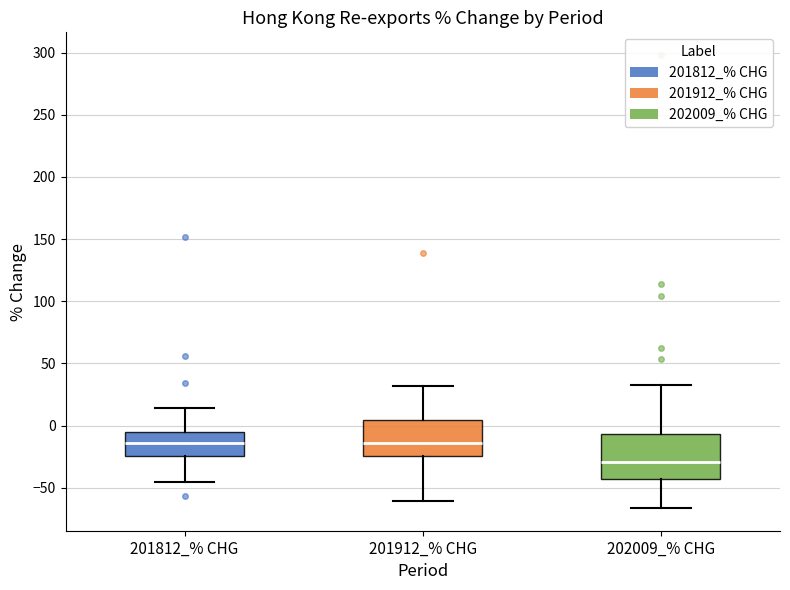

Reading left to right, transcribe this box plot: for each box, give where its median line is, the range the box spans, and where its two whiskers end, as read against the y-axis. The values are not printed on the chart, so give them approximately, as read against the axis.

201812_% CHG: median -15, box -25 to -5, whiskers -45 to 15
201912_% CHG: median -15, box -25 to 5, whiskers -60 to 30
202009_% CHG: median -30, box -45 to -5, whiskers -65 to 30